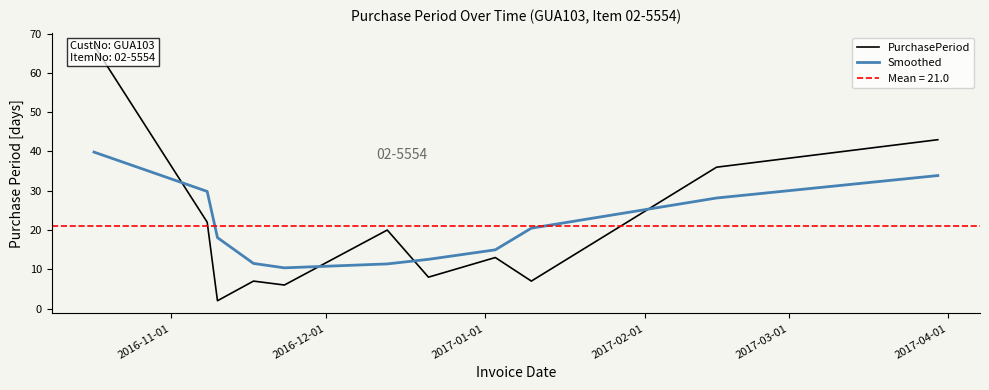

Reading left to right, transcribe all the data shown in this chart.

PurchasePeriod: 67.0	22.0	2.0	7.0	6.0	20.0	8.0	13.0	7.0	36.0	43.0
Smoothed: 39.8	29.8	18.1	11.5	10.4	11.4	12.5	15.0	20.5	28.2	33.9